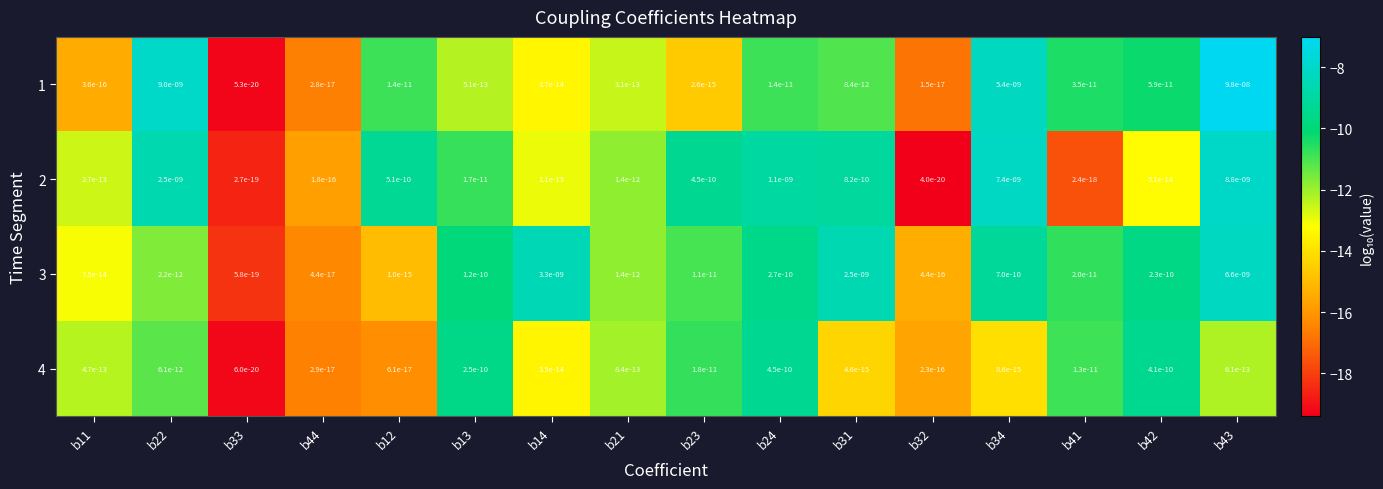

The 1 series shows 0.0 at b41. True or false?

True